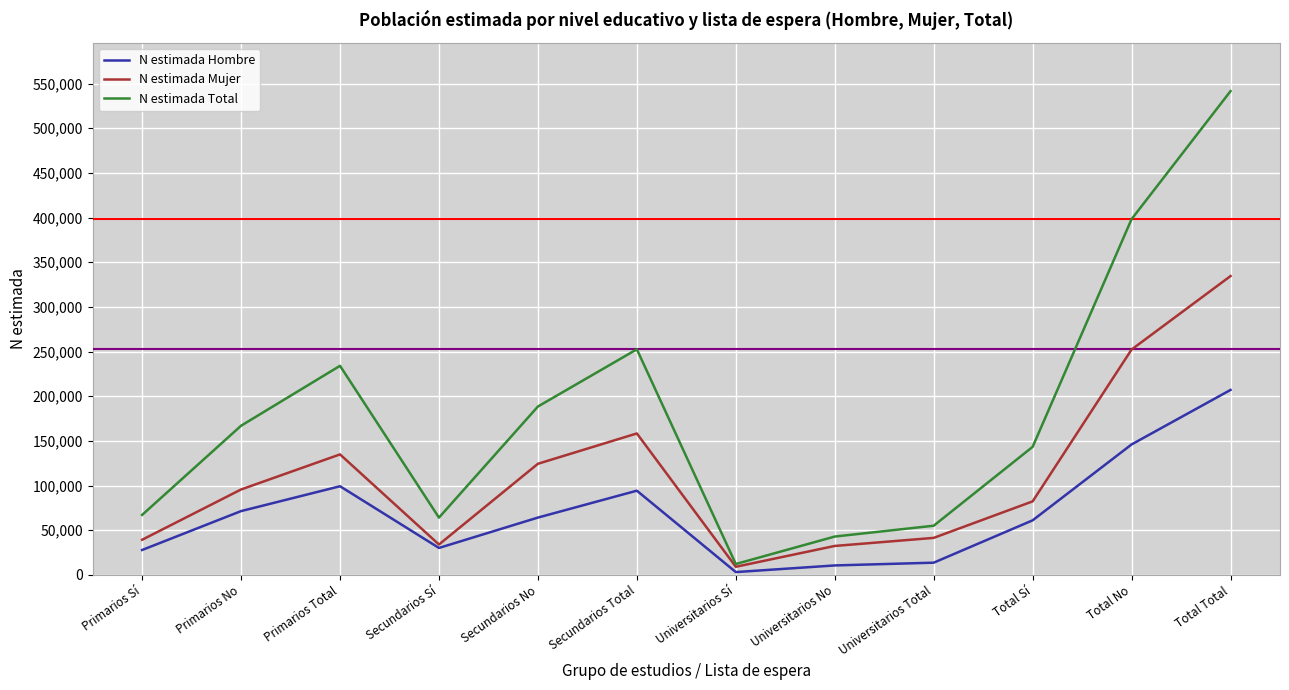

In N estimada Mujer, how many points are lower than both neighbors (excluding endpoints)?

2